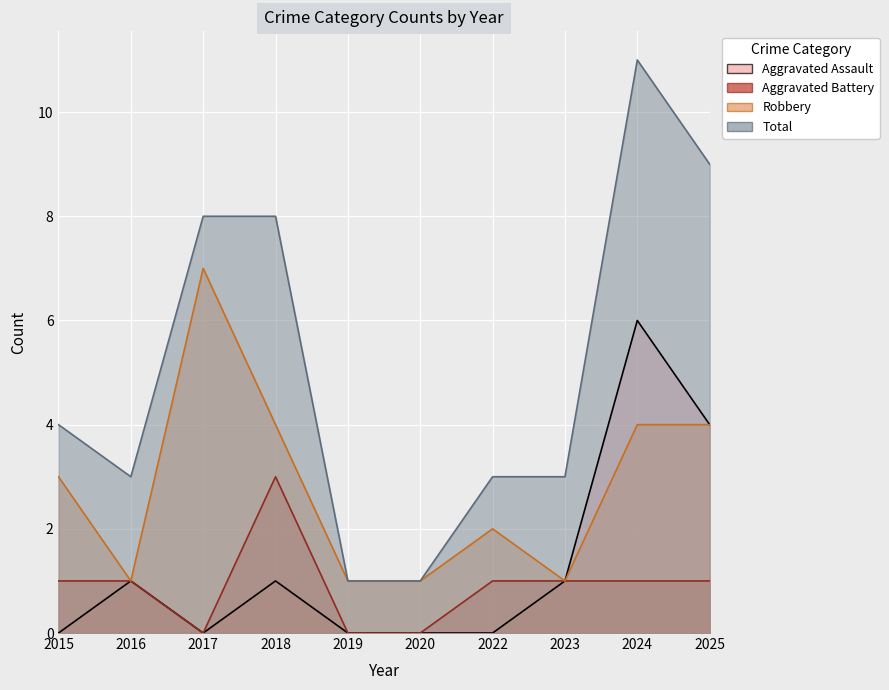

How many interior local valleys does the Aggravated Battery series have?

1